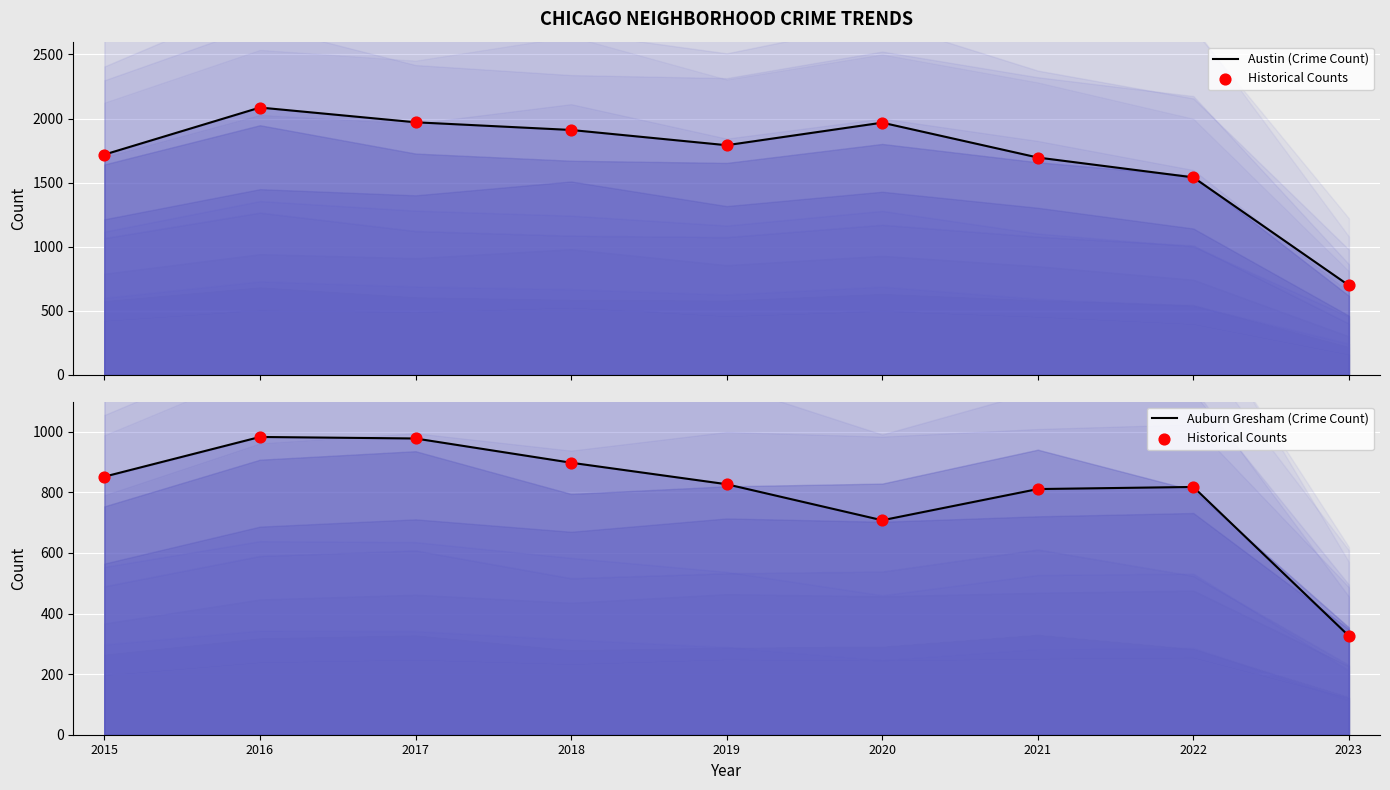

Is the value of Austin (Crime Count) at 2015 greater than the value of Auburn Gresham (Crime Count) at 2016?

Yes